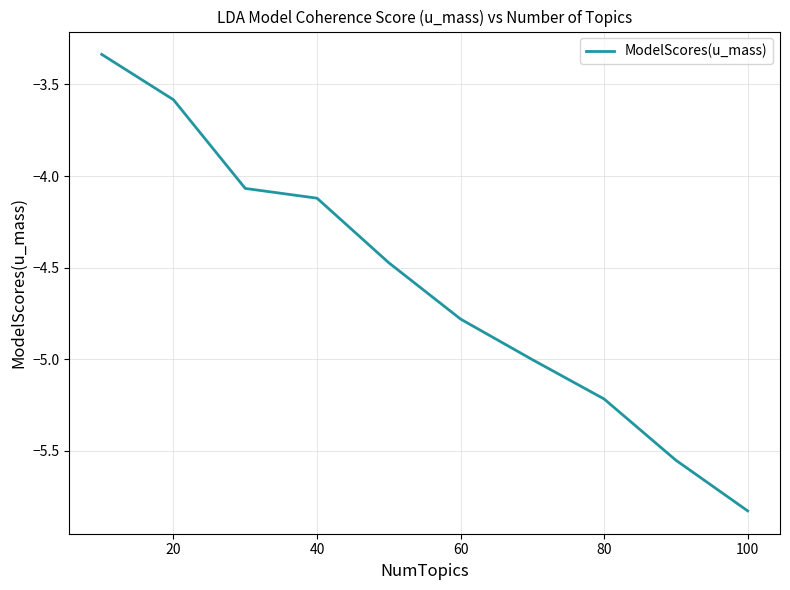

What is the smallest value displayed?

-5.8